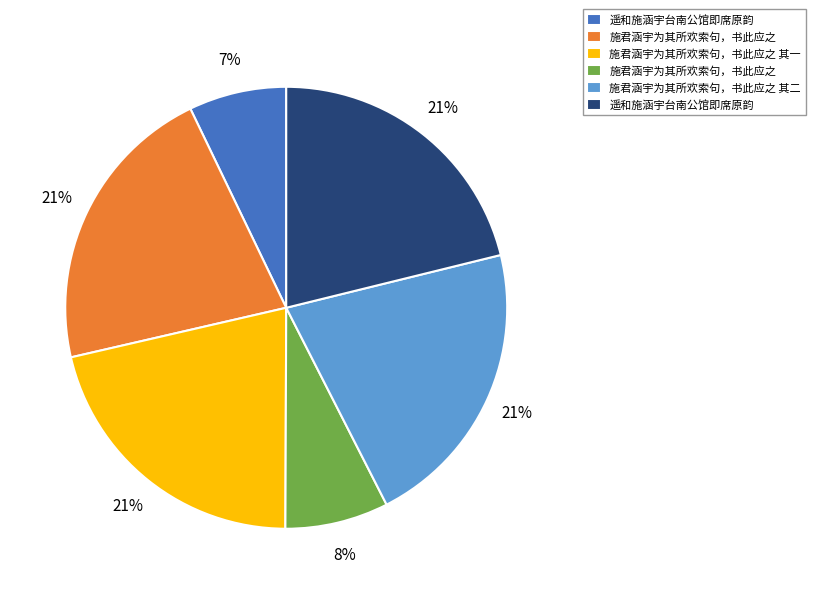

Is there a majority slice in this chart?

No